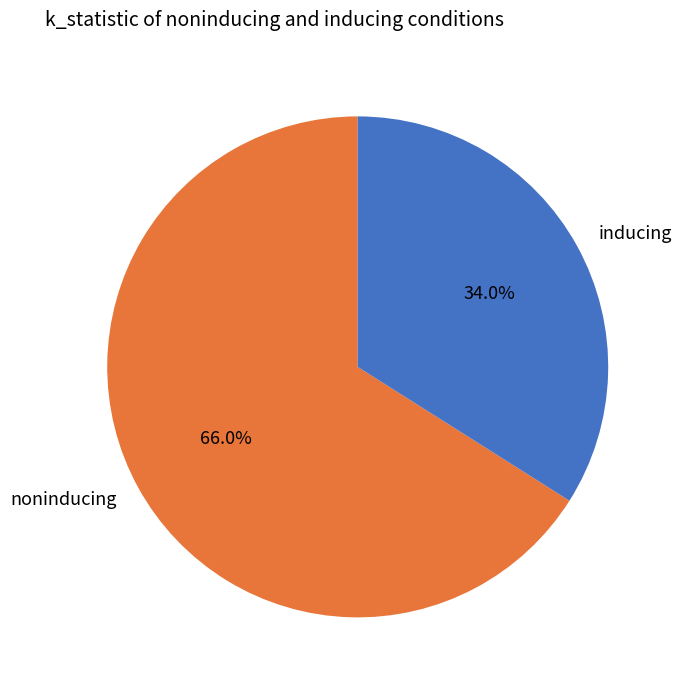

What is the largest slice in the pie chart?

noninducing